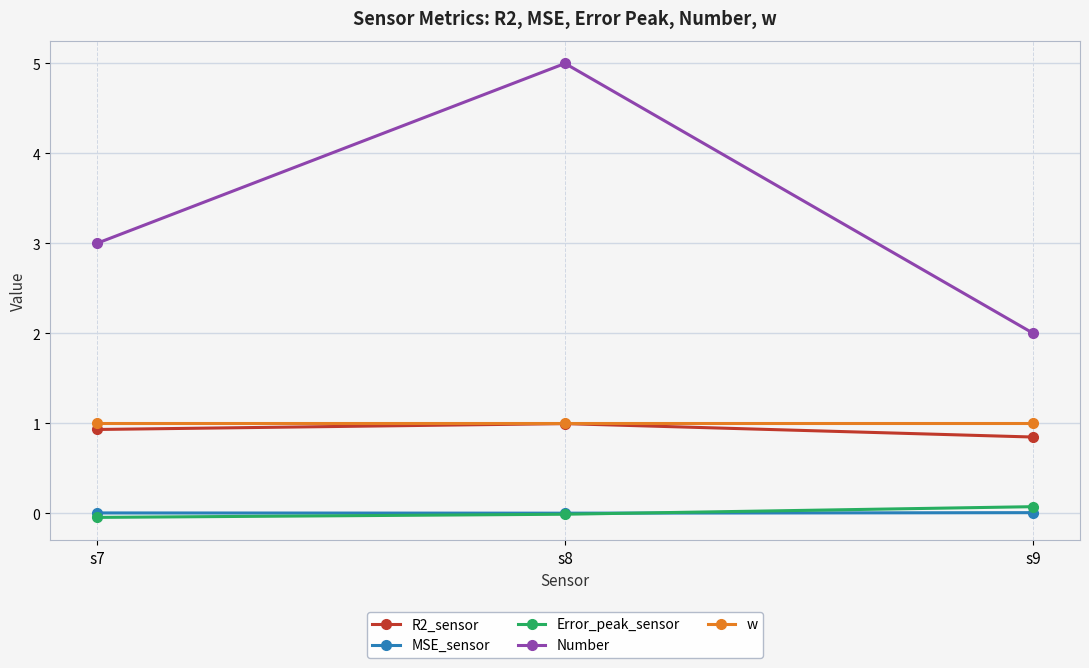

Which series has the widest spread of values?

Number